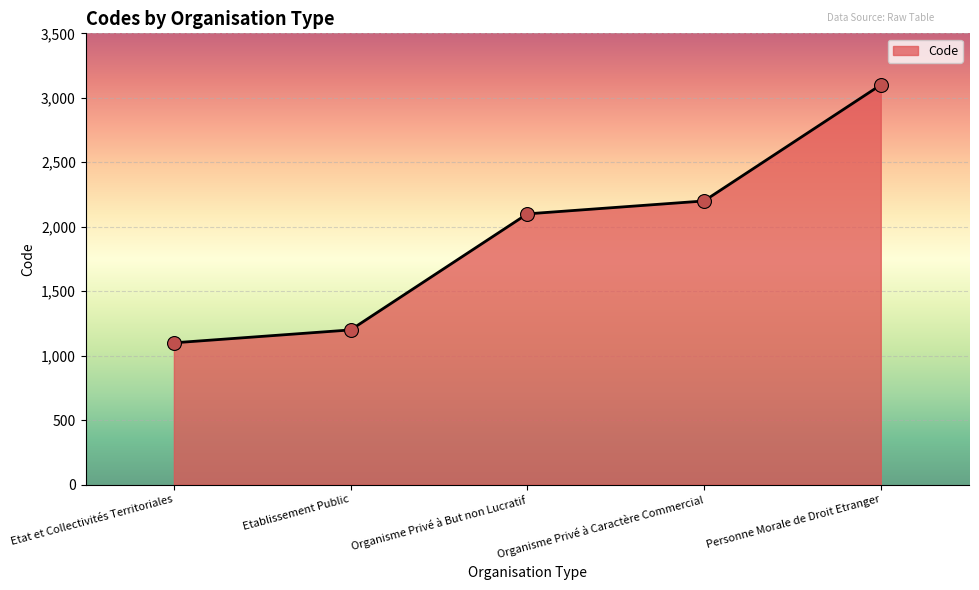

Approximately how many times larger is the value at Personne Morale de Droit Etranger compared to Etat et Collectivités Territoriales?

2.8